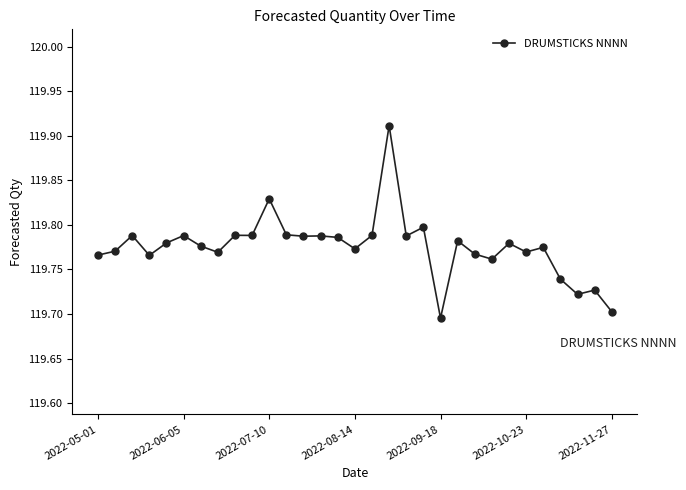

True or false: there are more than 1 points higher than both neighbors.

True